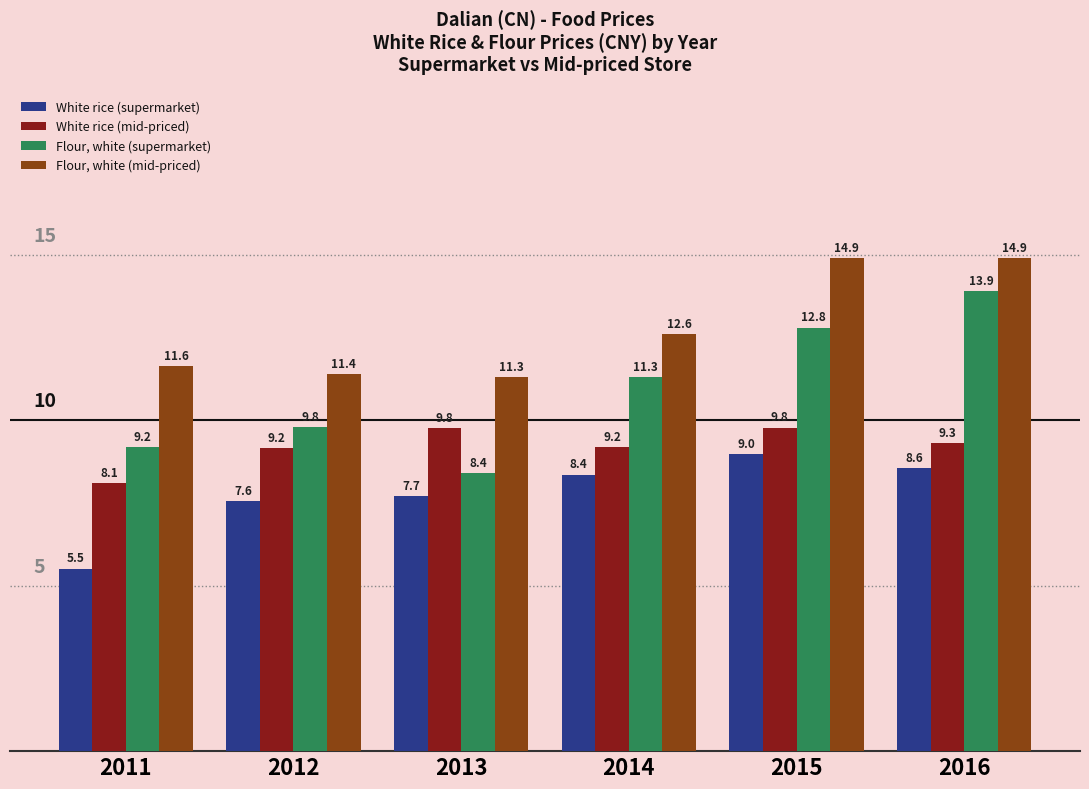

Which series has the largest total across all categories?

Flour, white (mid-priced)